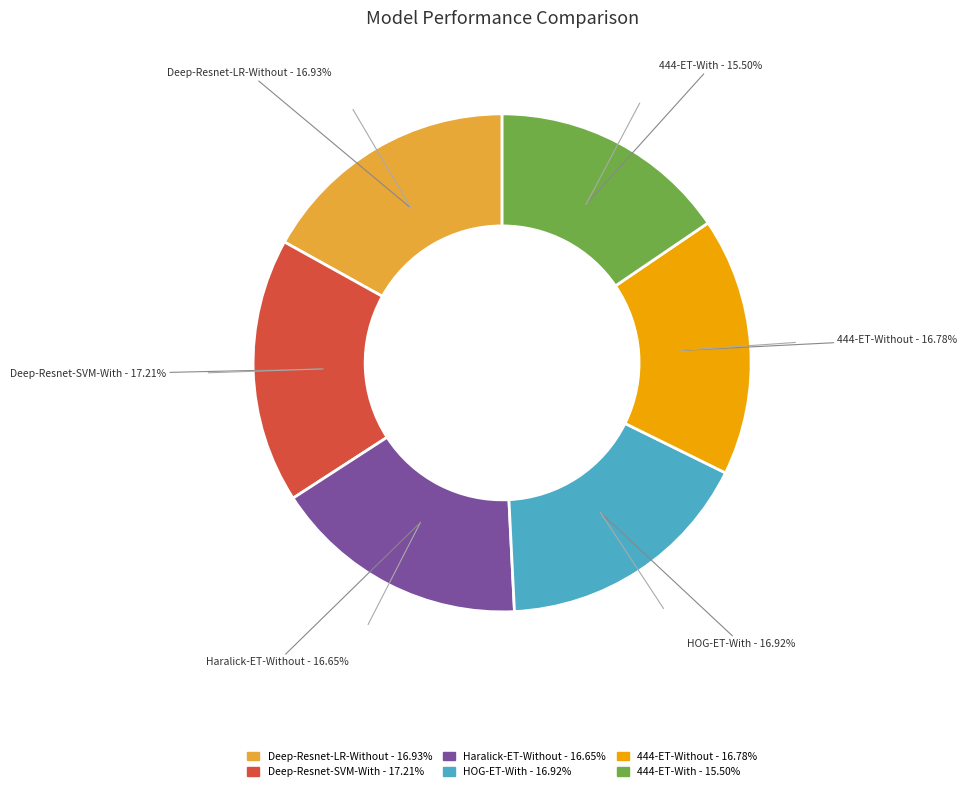

Does any single category account for the majority?

No